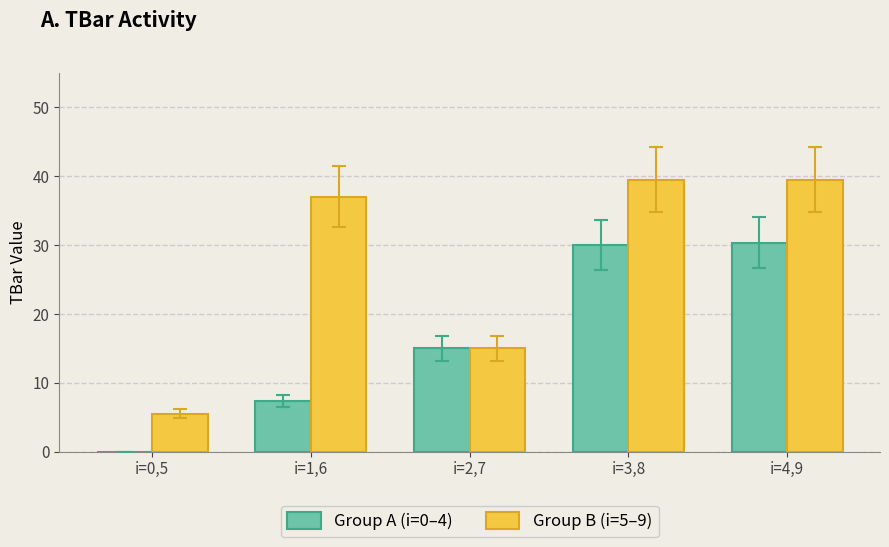

Which series has the largest range (max minus min)?

Group B (i=5–9)